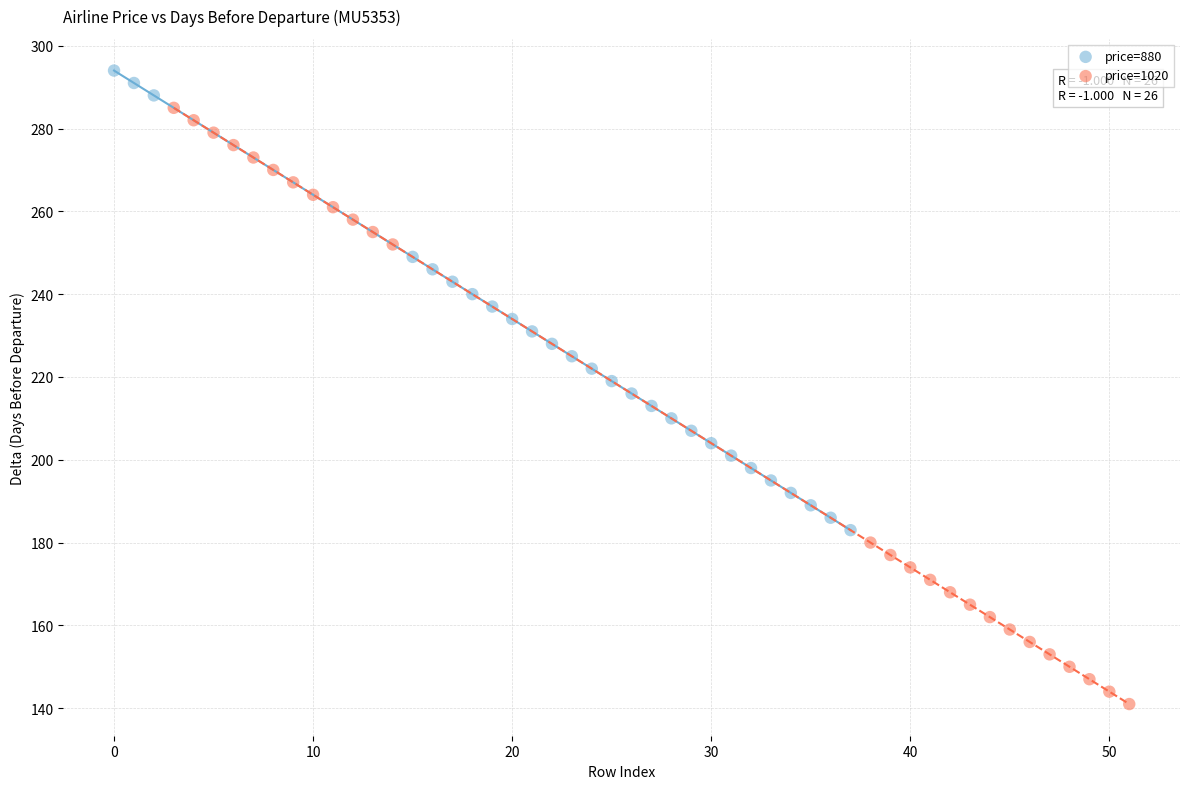

Which series contains the highest Y value?

price=880